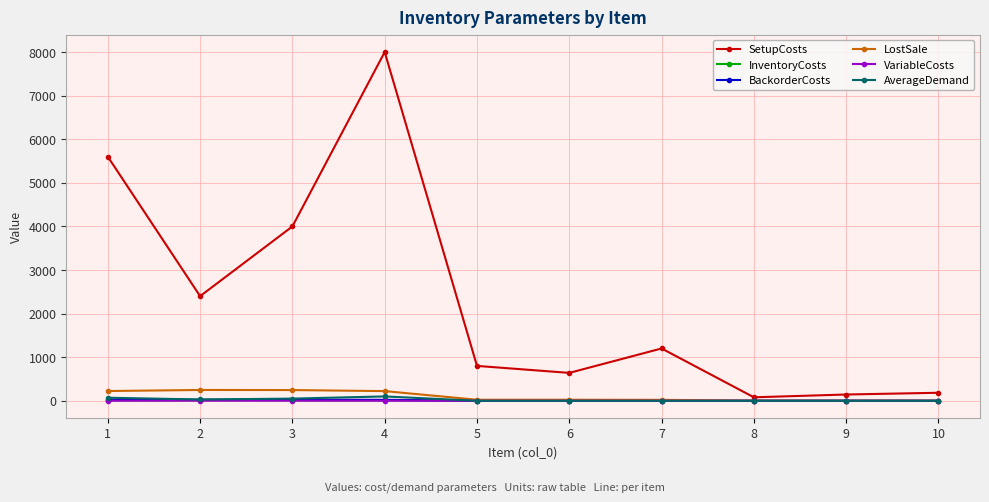

The value of LostSale at 4 is 222.0. True or false?

True